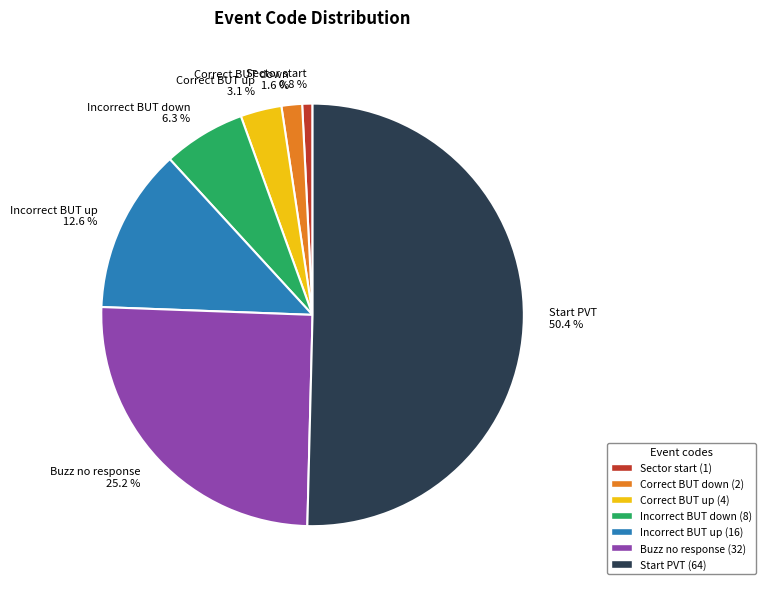

The Buzz no response slice represents 18% of the pie. True or false?

False